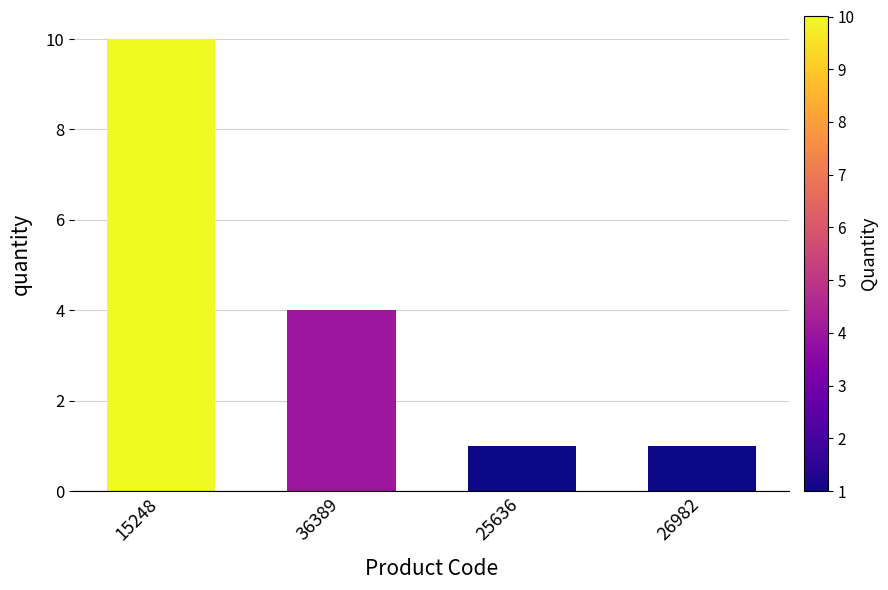

At which label does the data first exceed 4?

15248